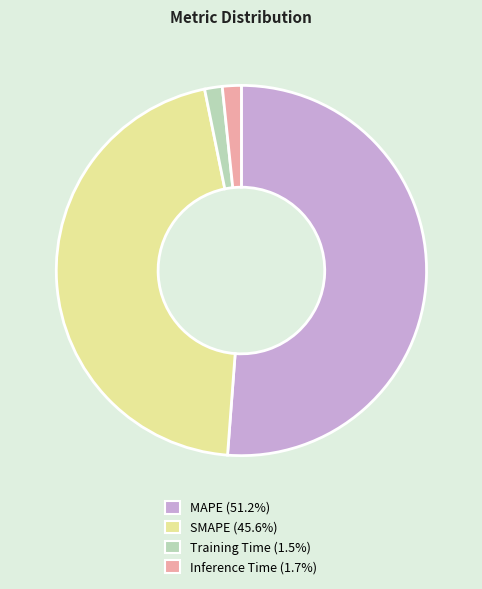

Is it true that MAPE is 63% of the pie?

False